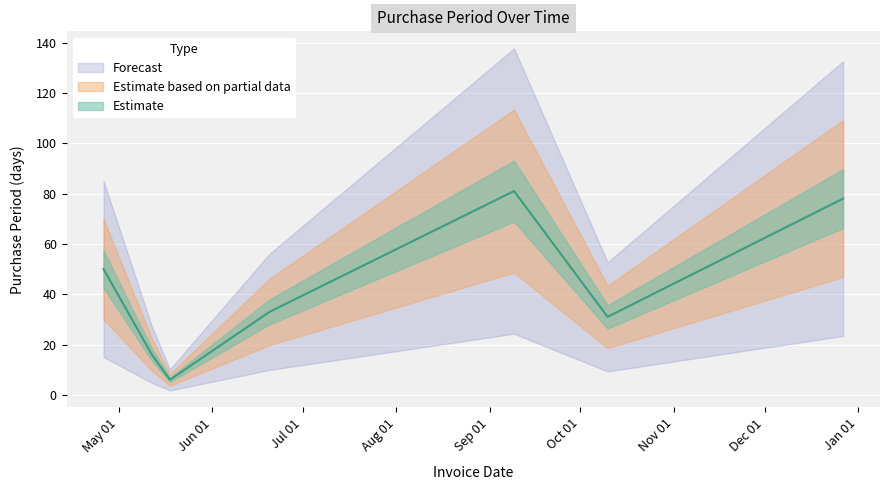

What value does the data have at 2016-05-18, to the nearest 5?

5